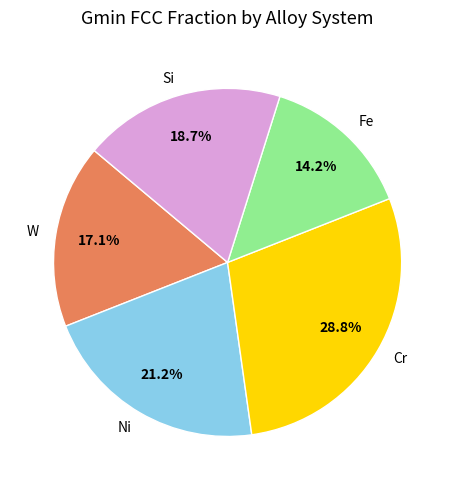

Does any single category account for the majority?

No